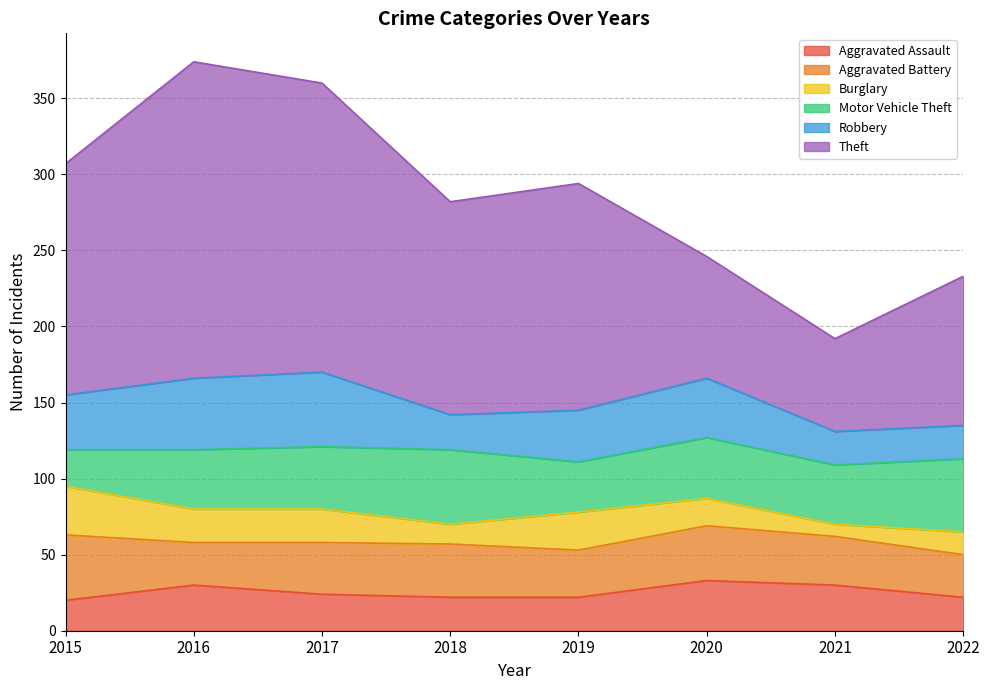

What is the maximum value for Burglary?

32